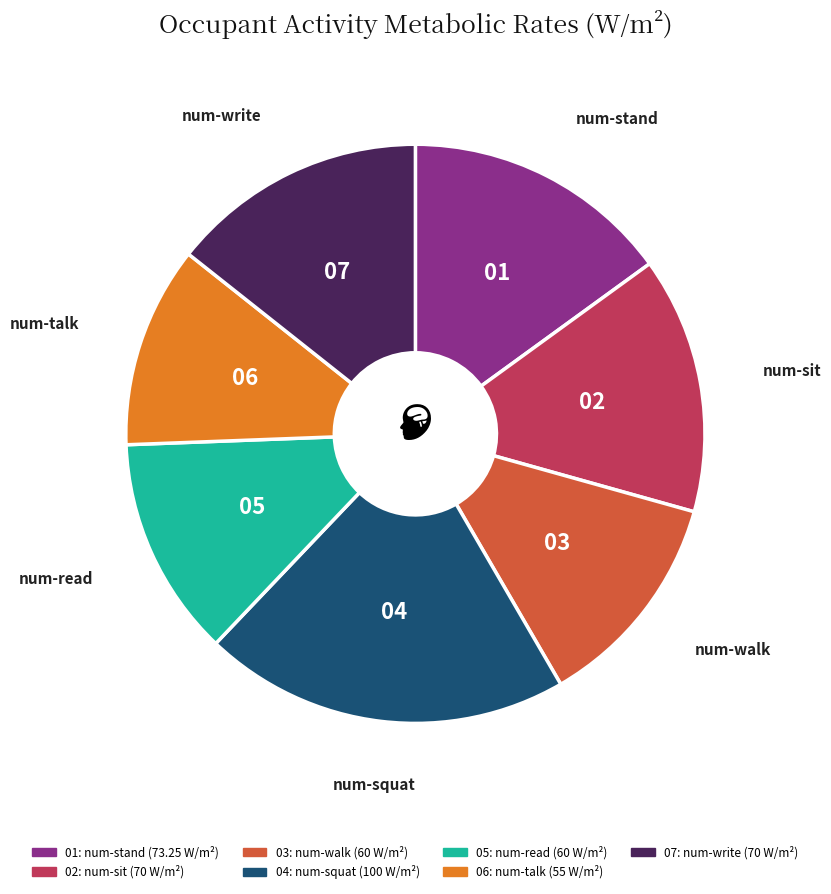

How many slices are in this pie chart?

7